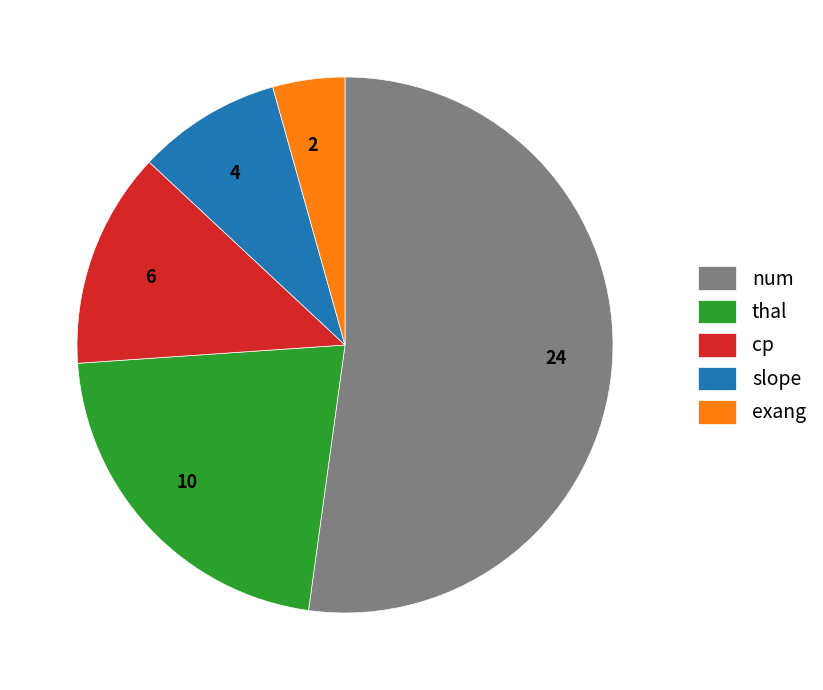

Which has a higher value, thal or cp?

thal